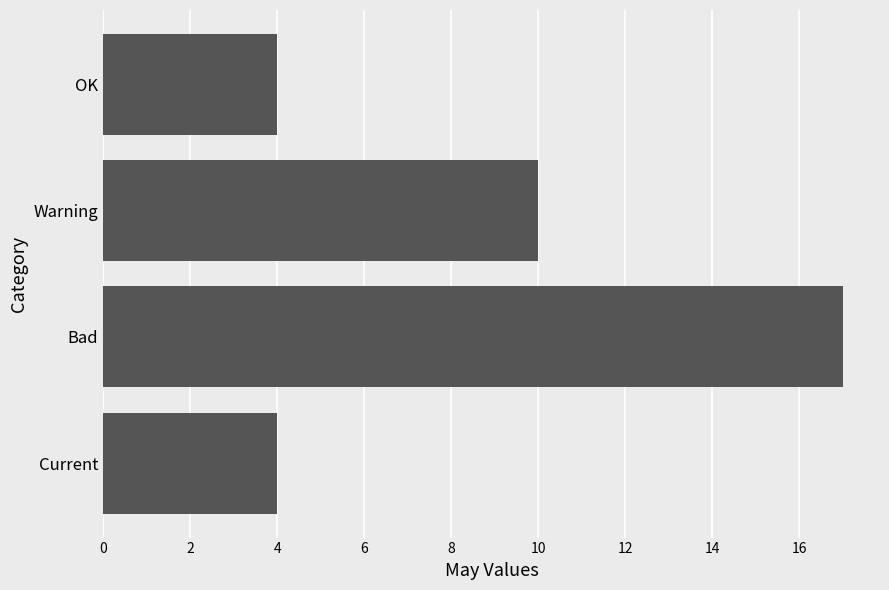

How many data points does each series have?

4